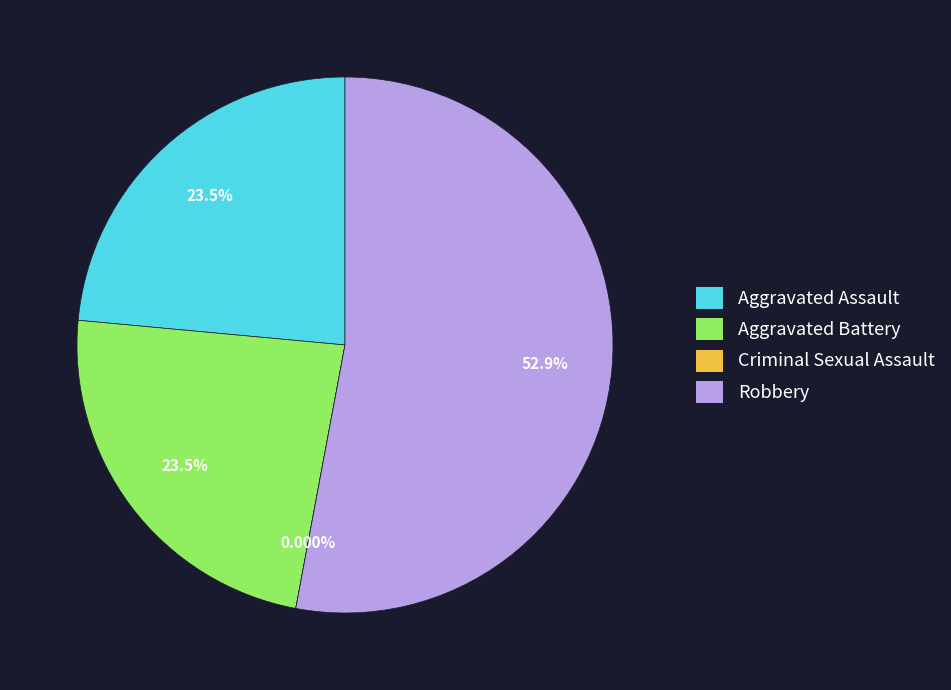

What is the majority slice?

Robbery